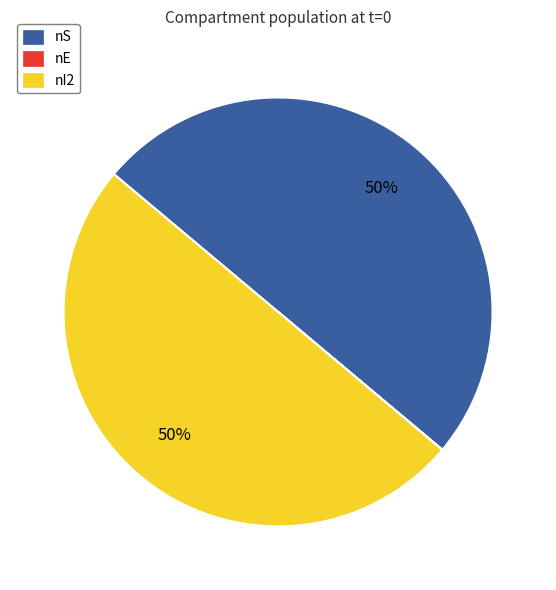

Is it true that nI2 is 45% of the pie?

False